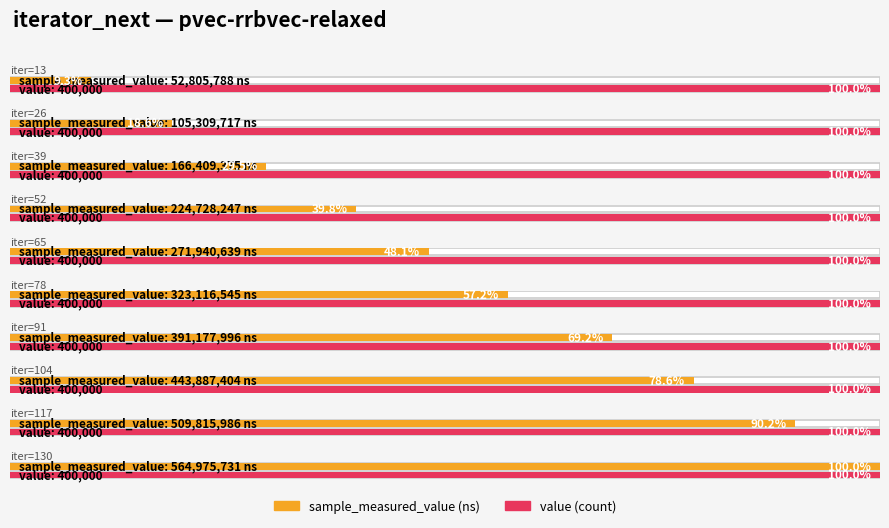

What is the value of the value bar at the 7th from the left?

400000